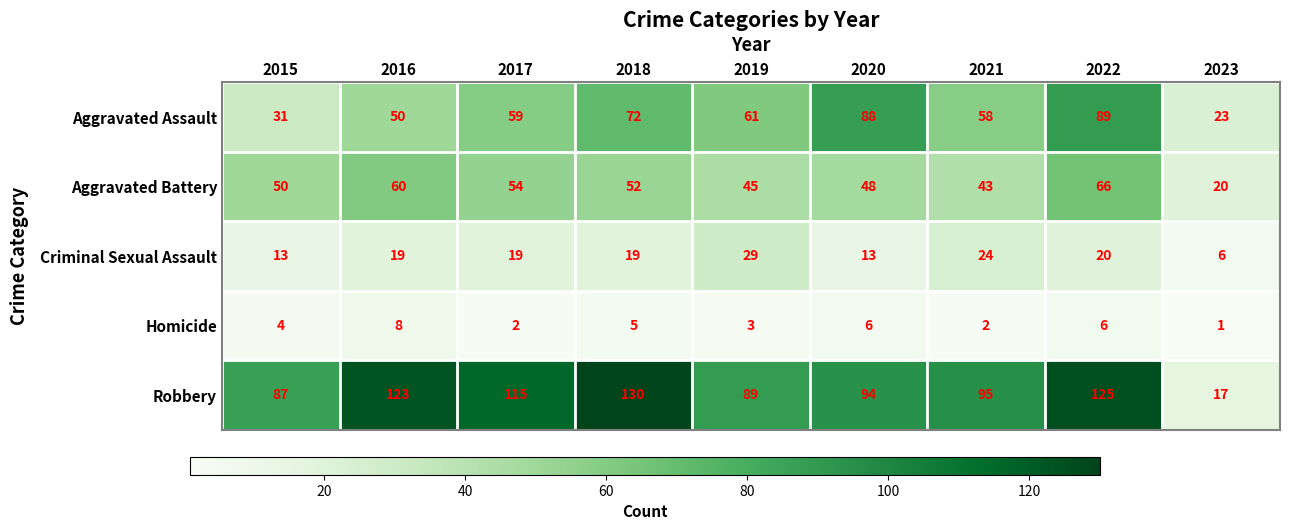

Is it true that Criminal Sexual Assault equals 10 at 2017?

False